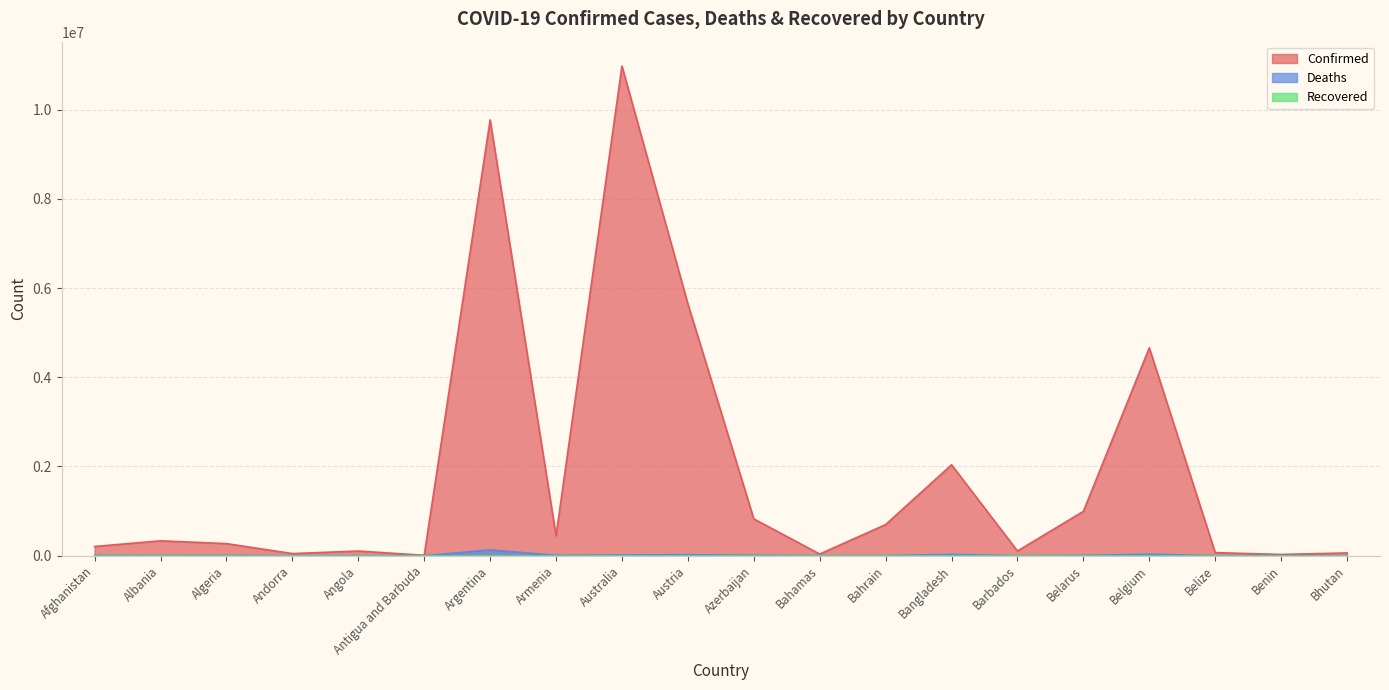

How many values in the Confirmed series are below 333635?

10